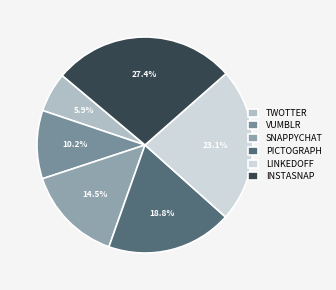

Does any single category account for the majority?

No